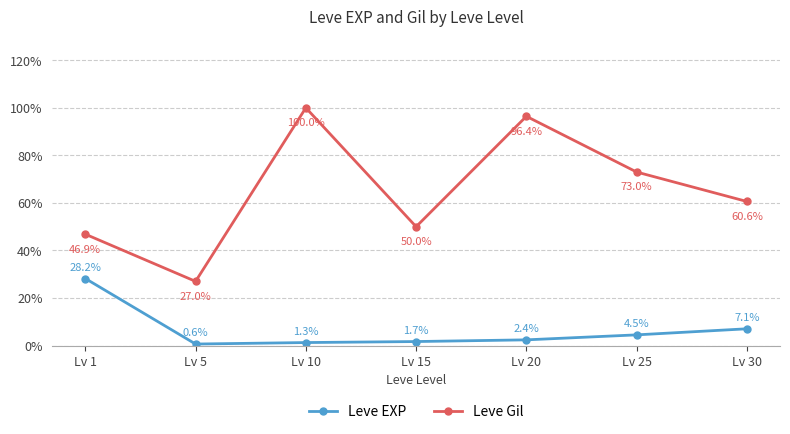

True or false: Leve Gil and Leve EXP intersect in this chart.

False